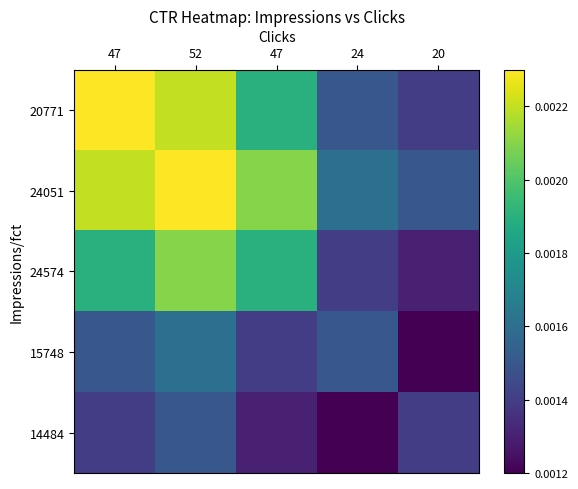

Between 20 and 52, which is larger?

52